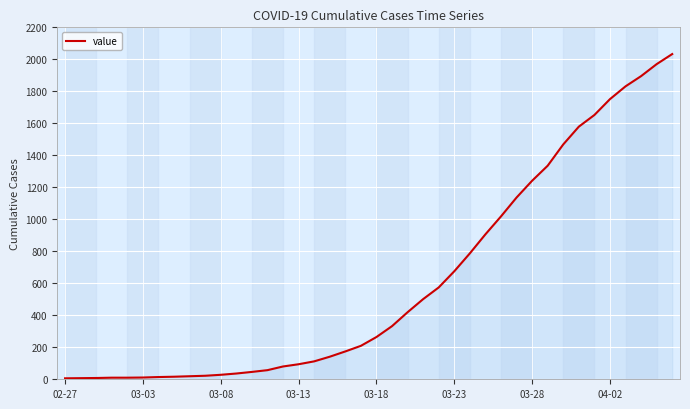

What is the maximum value shown in the chart?

2033